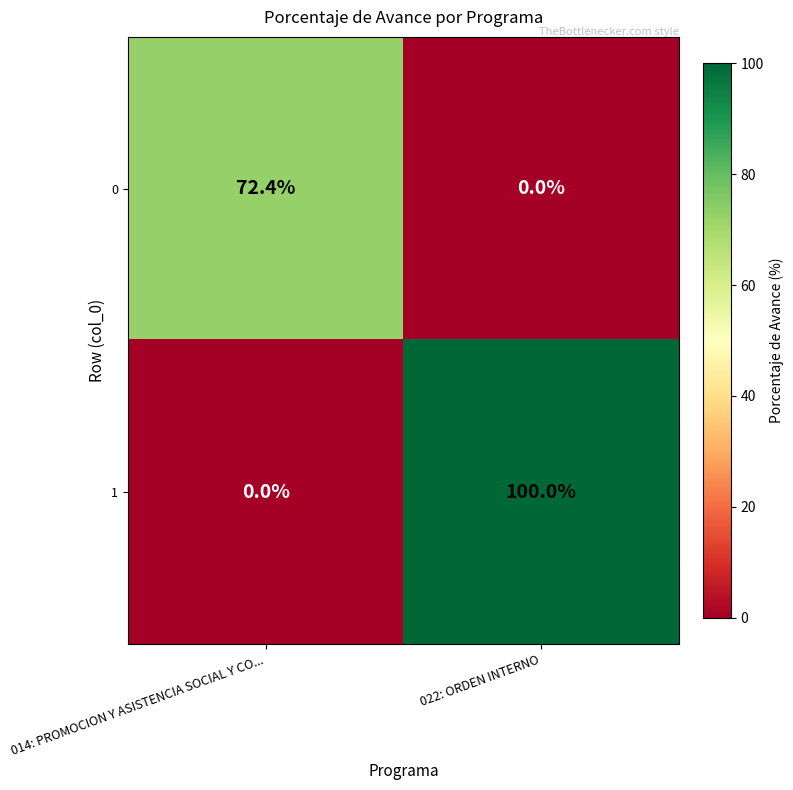

Which series has the widest spread of values?

1